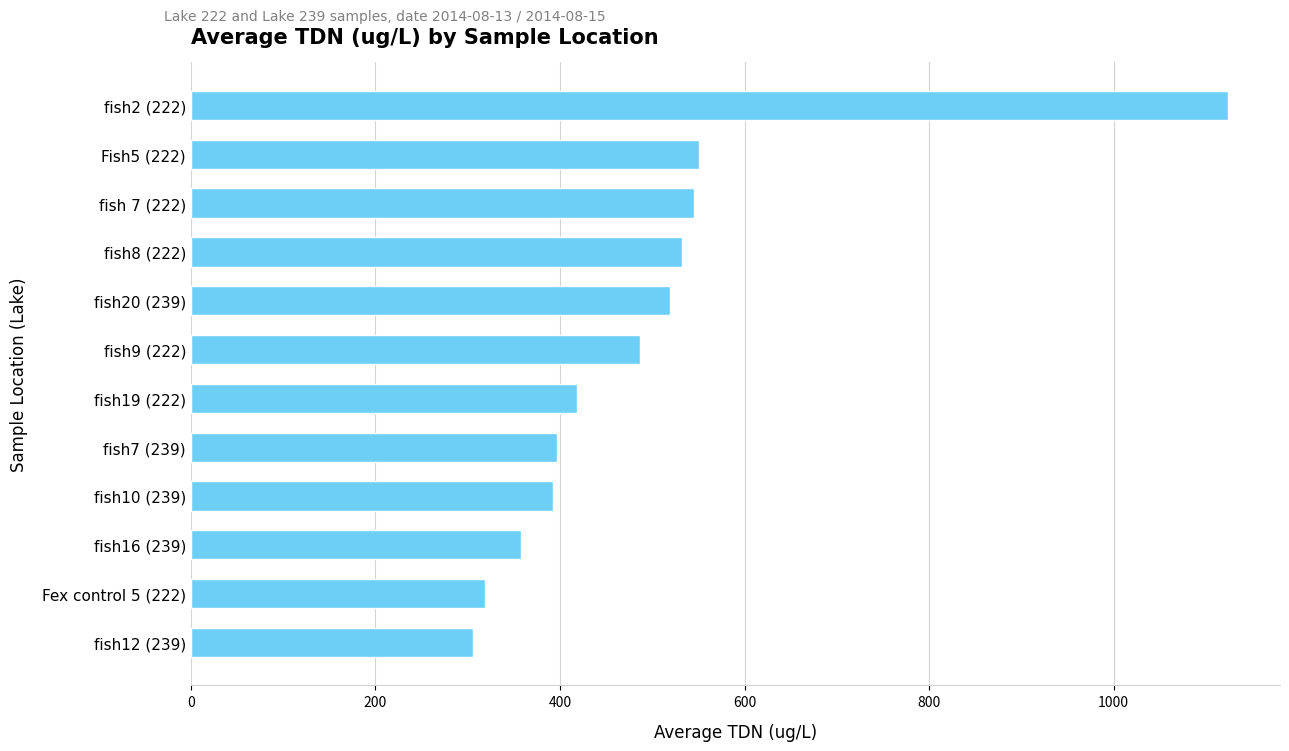

What is the average value?

495.6